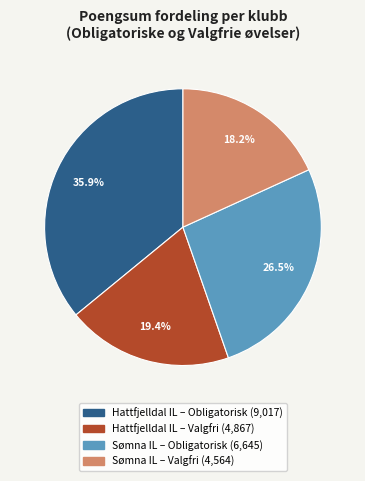

Is there any slice that represents more than half of the pie?

No